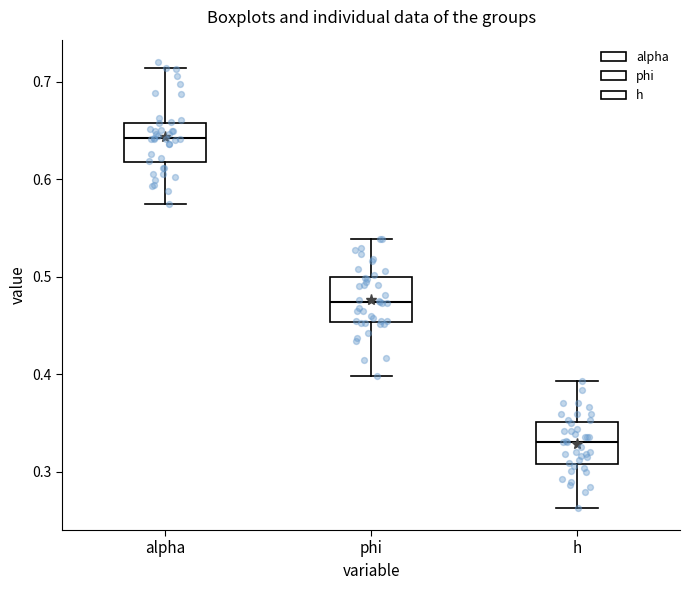

Where is the lower edge of the box for alpha on the y-axis? The values are not printed on the chart, so give them approximately, as read against the axis.

0.62